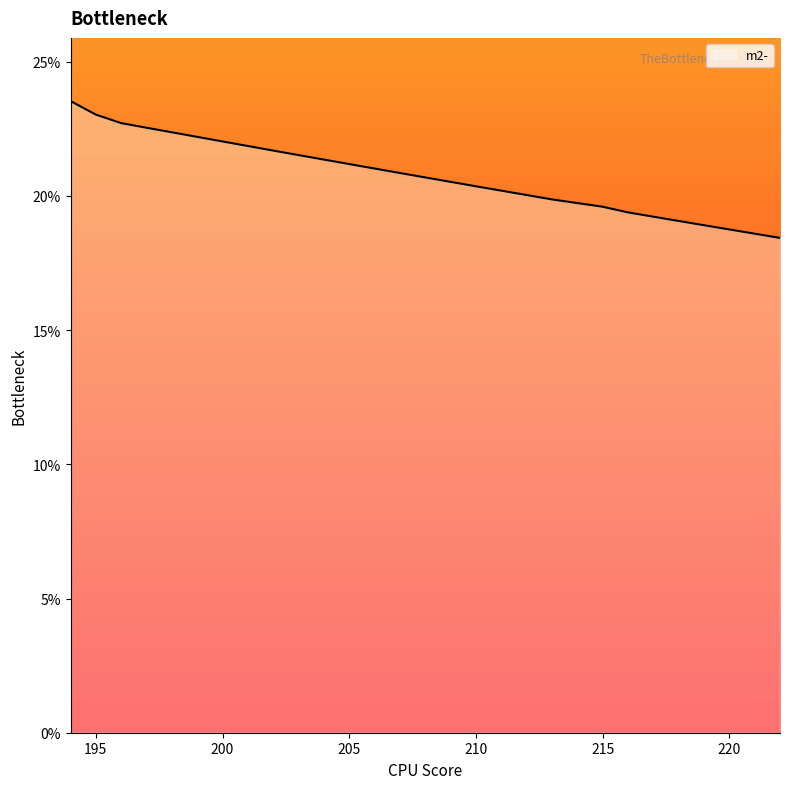

What is the smallest value displayed?

0.2